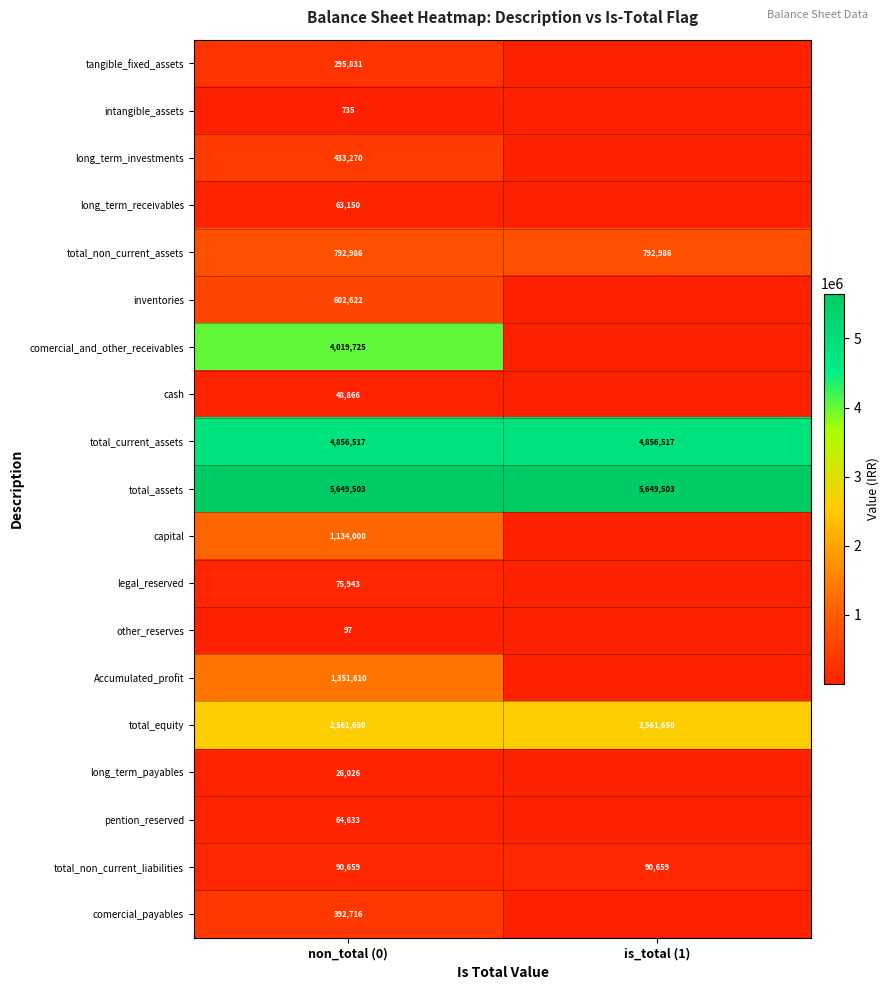

What is the sum of all total_non_current_liabilities values?

181318